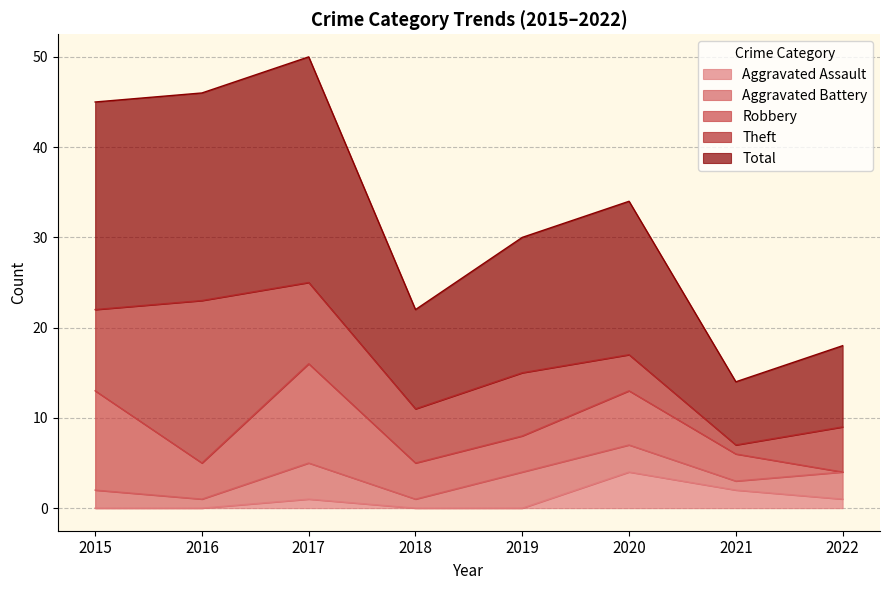

At which category is the sum across all series the highest?

2017